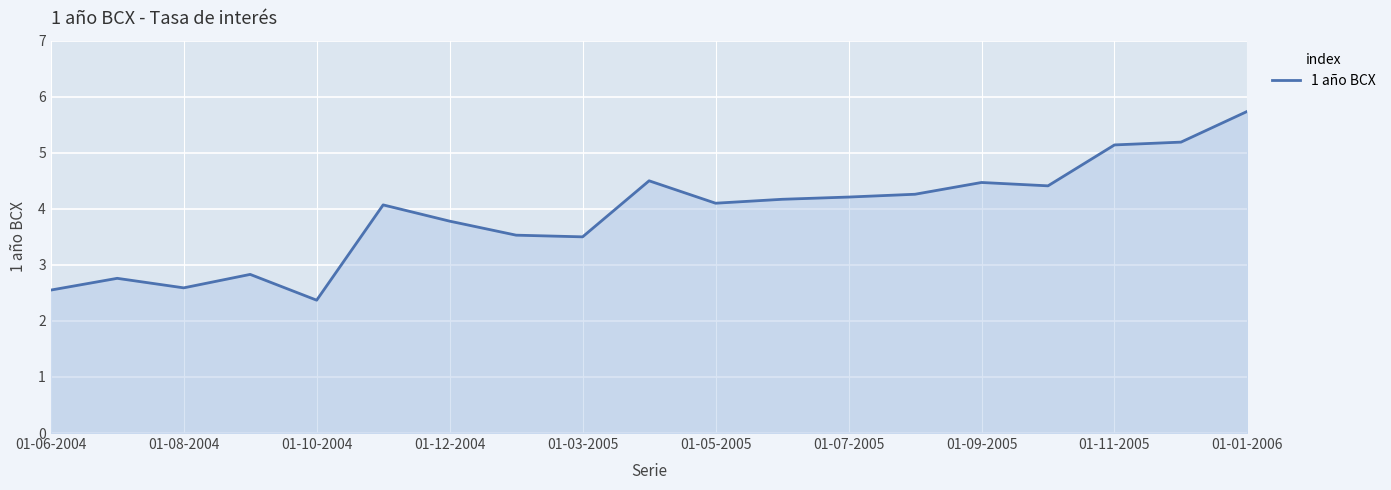

What is the minimum value shown in the chart?

2.4